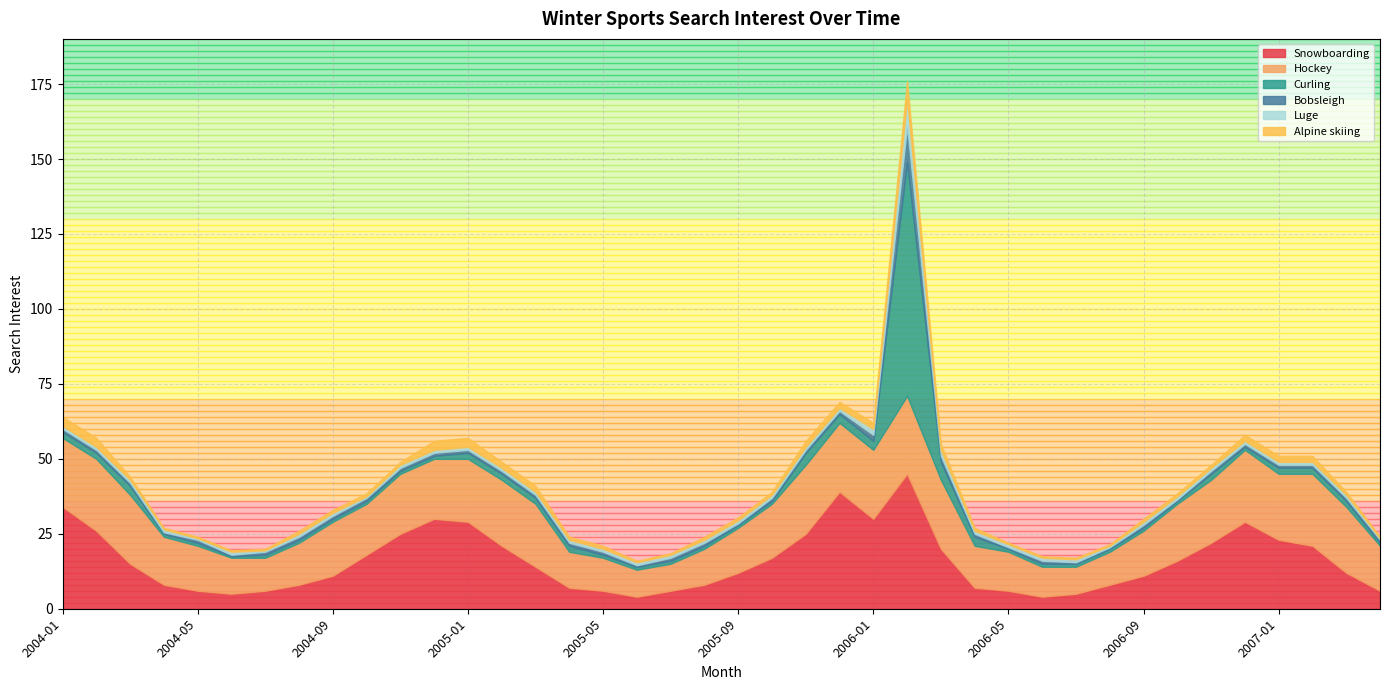

True or false: Bobsleigh and Curling intersect in this chart.

False